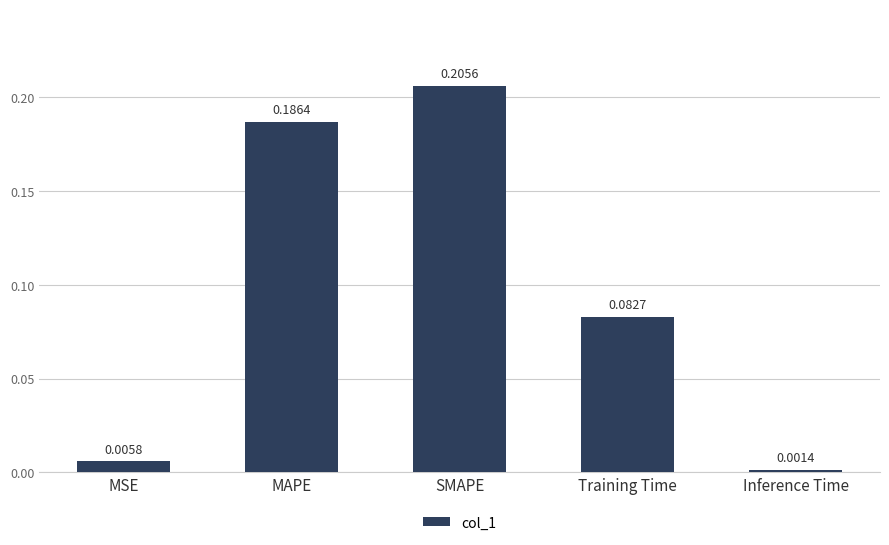

Between MSE and MAPE, which is larger?

MAPE